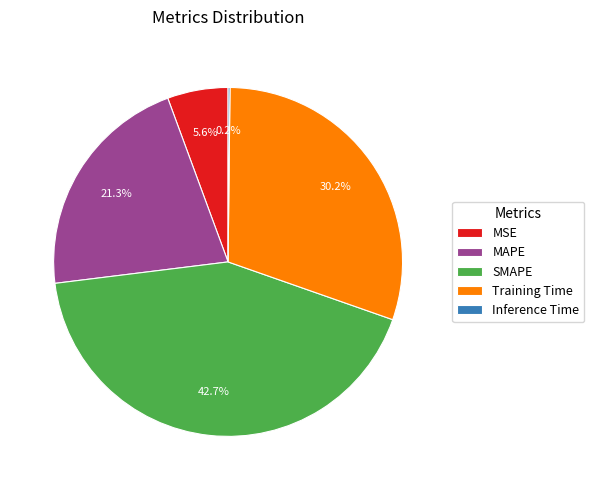

Is the sum of MAPE and SMAPE greater than half?

Yes